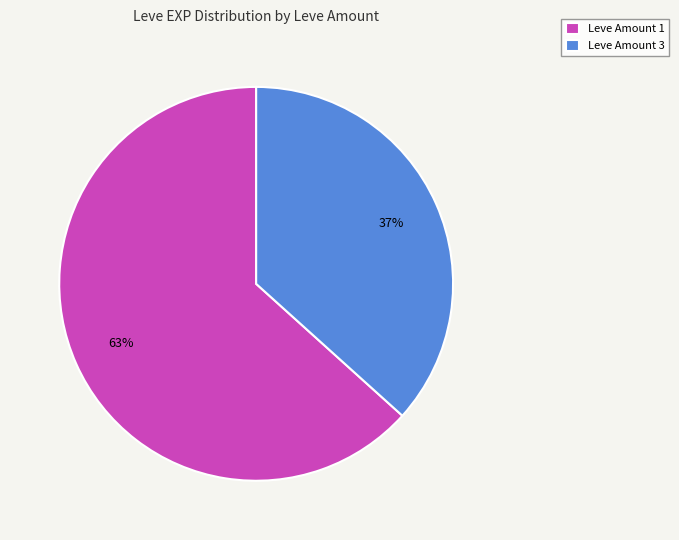

To the nearest percent, what is the average slice percentage?

50%